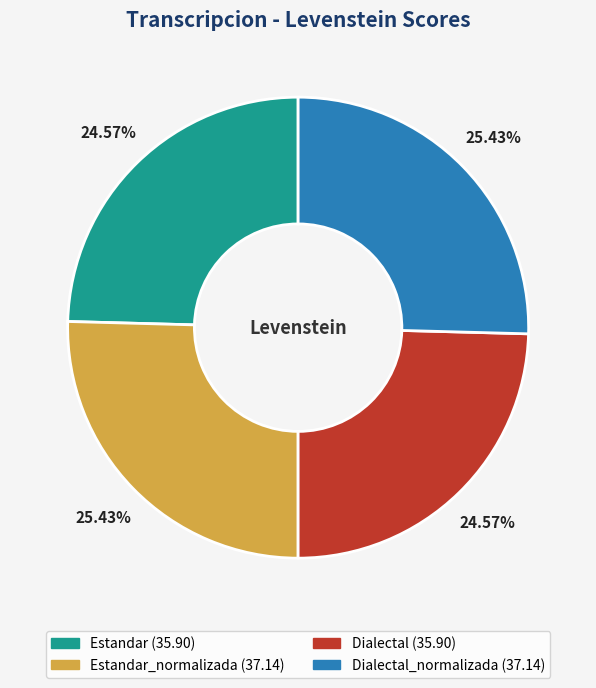

To the nearest percent, what is the average slice percentage?

25%